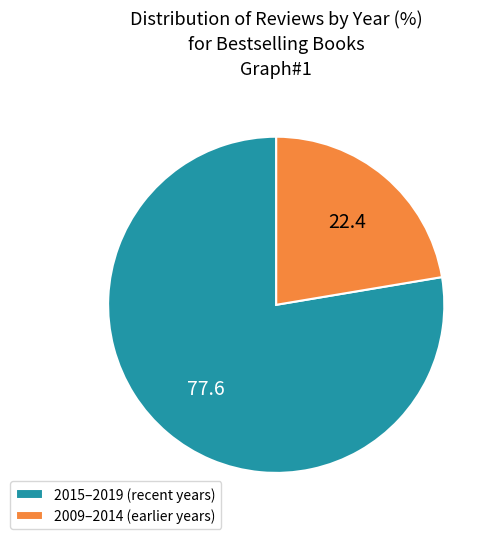

Approximately how many times larger is the value at 2015–2019 (recent years) compared to 2009–2014 (earlier years)?

3.5